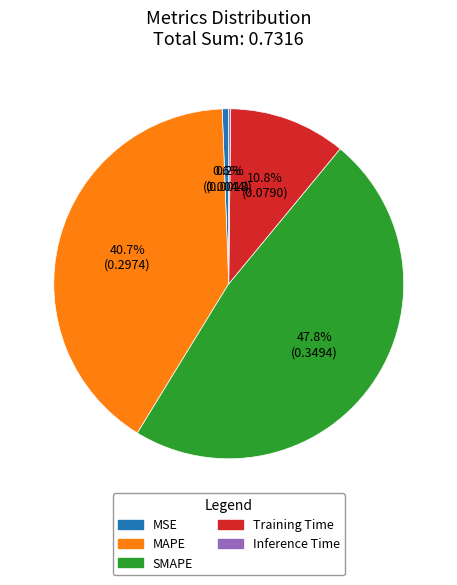

Which category has the biggest portion of the pie?

SMAPE